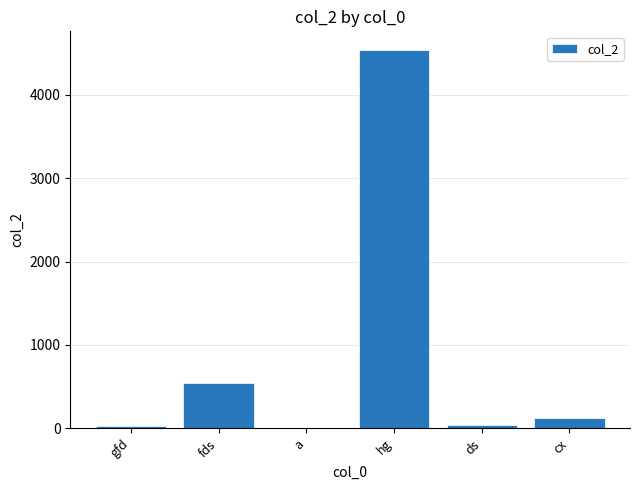

Which has a higher value, cx or fds?

fds